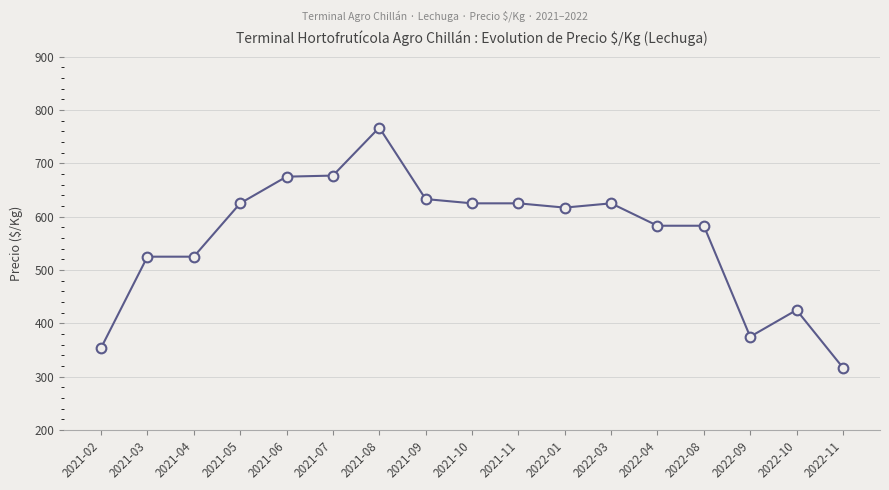

True or false: the data has more than 2 interior local peaks.

True